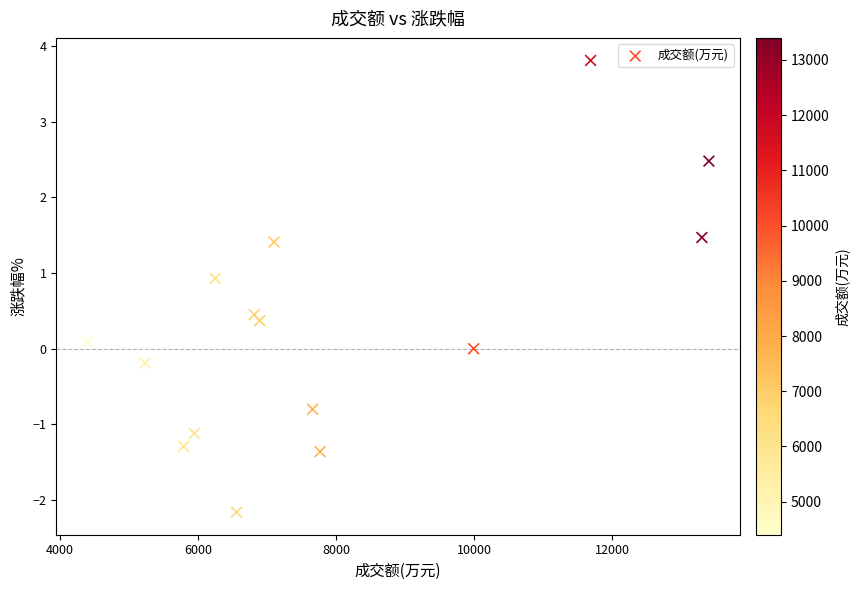

What is the range of X values (max minus min)?

8996.0